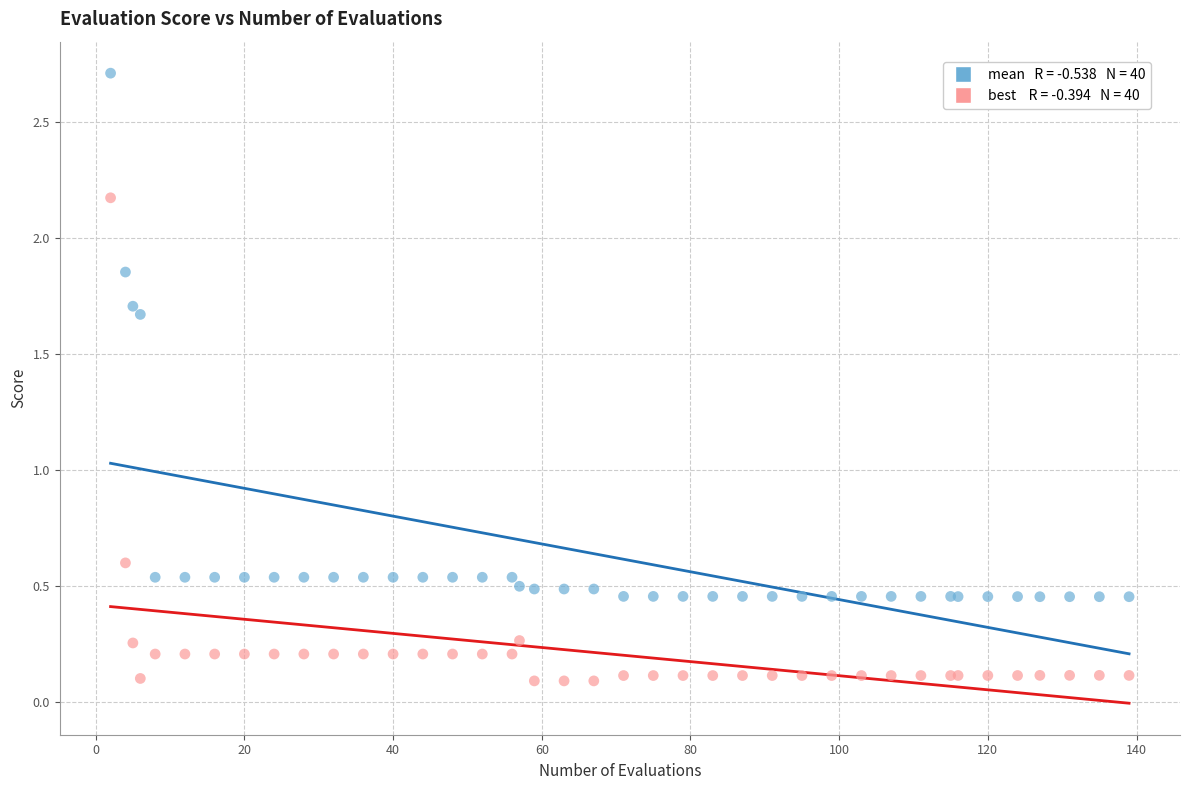

Across all series, what Y value is closest to 1?

0.6